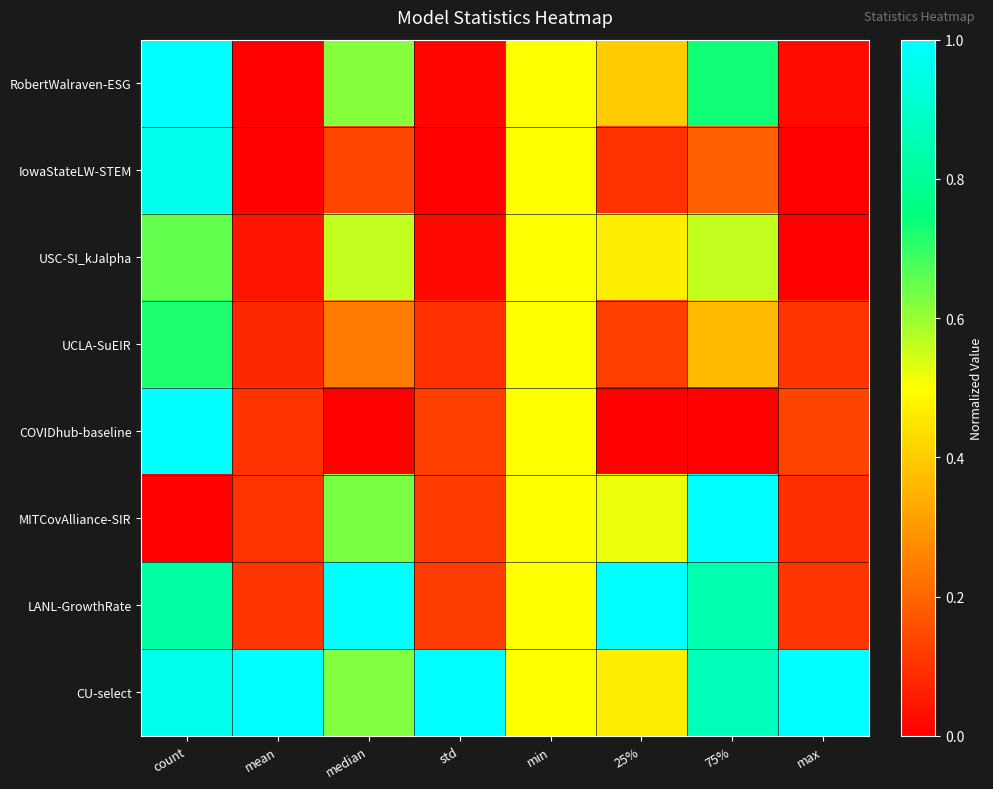

Reading right to left, transcribe all the data shown in this chart.

RobertWalraven-ESG: max=0.0	75%=0.7	25%=0.4	min=0.5	std=0.0	median=0.6	mean=0.0	count=1.0
IowaStateLW-STEM: max=0.0	75%=0.2	25%=0.1	min=0.5	std=0.0	median=0.1	mean=0.0	count=1.0
USC-SI_kJalpha: max=0.0	75%=0.6	25%=0.5	min=0.5	std=0.0	median=0.6	mean=0.0	count=0.7
UCLA-SuEIR: max=0.1	75%=0.4	25%=0.1	min=0.5	std=0.1	median=0.2	mean=0.1	count=0.7
COVIDhub-baseline: max=0.1	75%=0.0	25%=0.0	min=0.5	std=0.1	median=0.0	mean=0.1	count=1.0
MITCovAlliance-SIR: max=0.1	75%=1.0	25%=0.5	min=0.5	std=0.1	median=0.6	mean=0.1	count=0.0
LANL-GrowthRate: max=0.1	75%=0.8	25%=1.0	min=0.5	std=0.1	median=1.0	mean=0.1	count=0.8
CU-select: max=1.0	75%=0.9	25%=0.5	min=0.5	std=1.0	median=0.6	mean=1.0	count=1.0